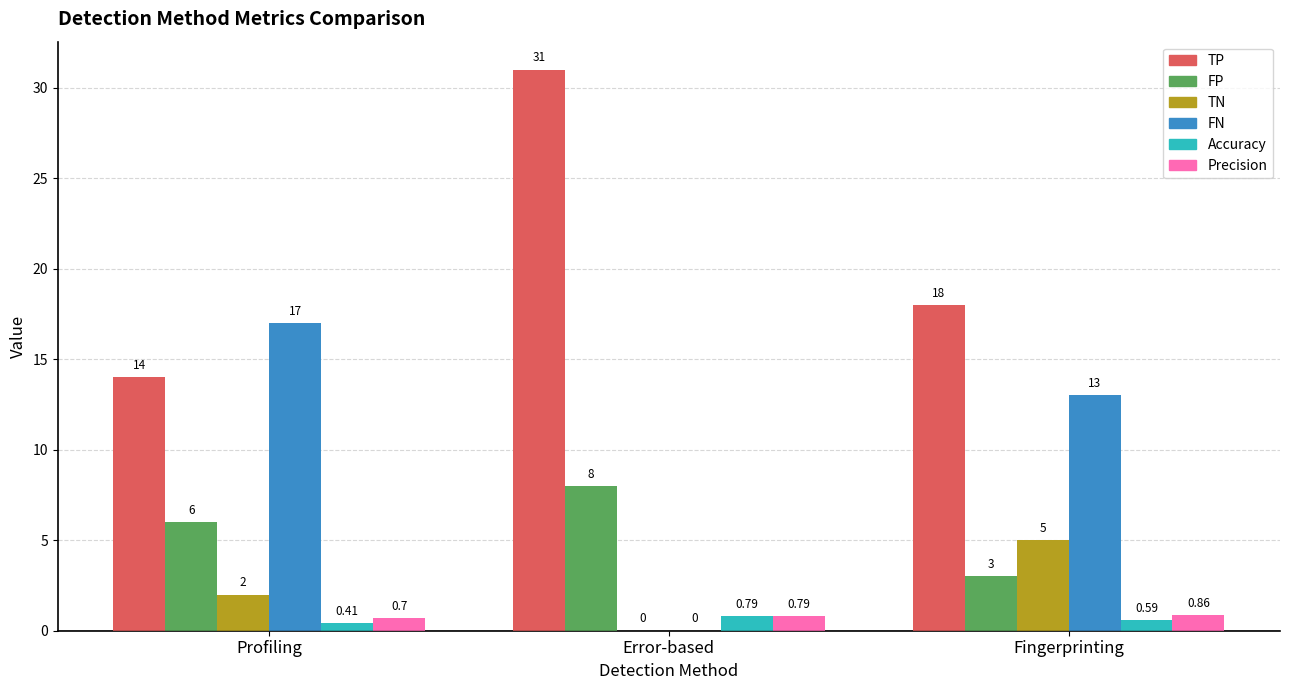

What is the sum of the FP values at Error-based and Fingerprinting?

11.0